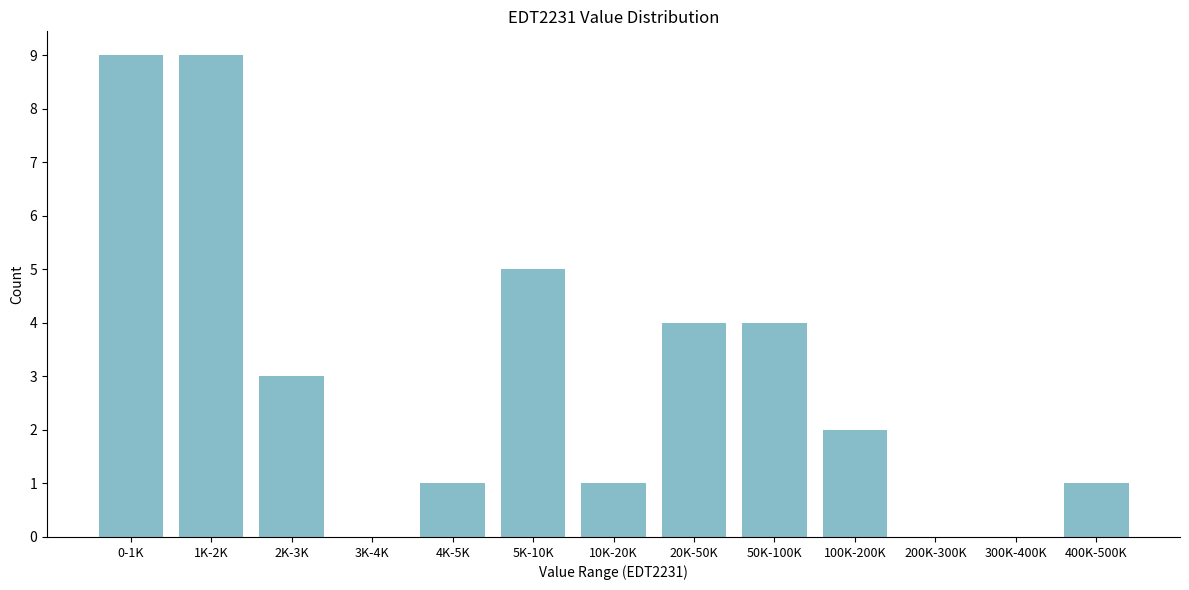

Reading left to right, what are all the values shown in this chart?

0-1K=9	1K-2K=9	2K-3K=3	3K-4K=0	4K-5K=1	5K-10K=5	10K-20K=1	20K-50K=4	50K-100K=4	100K-200K=2	200K-300K=0	300K-400K=0	400K-500K=1